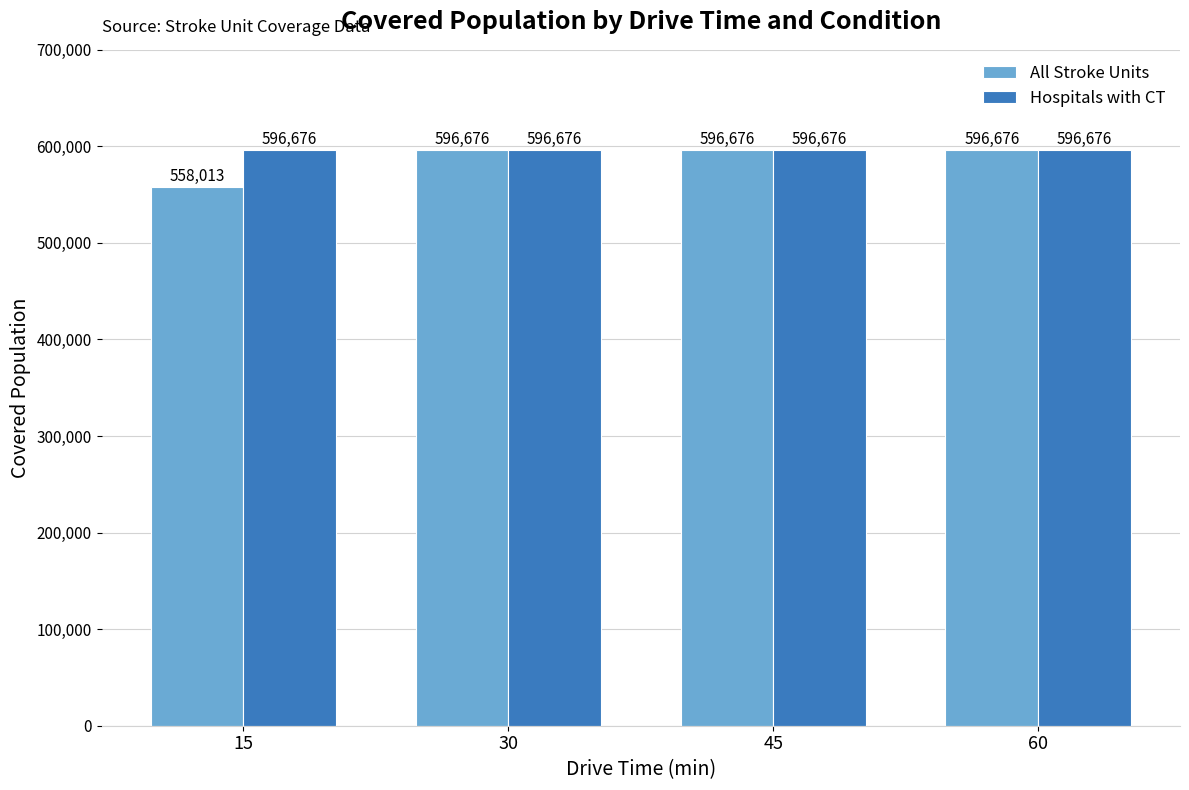

What is the lowest value of the All Stroke Units series?

558013